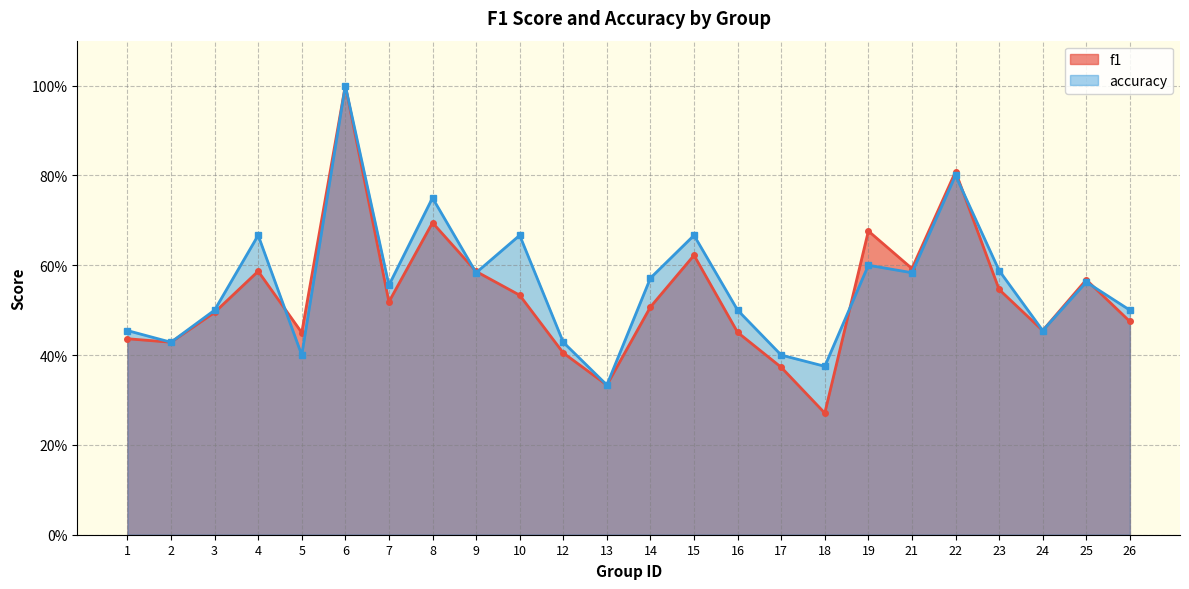

True or false: f1 has more than 1 points higher than both neighbors.

True